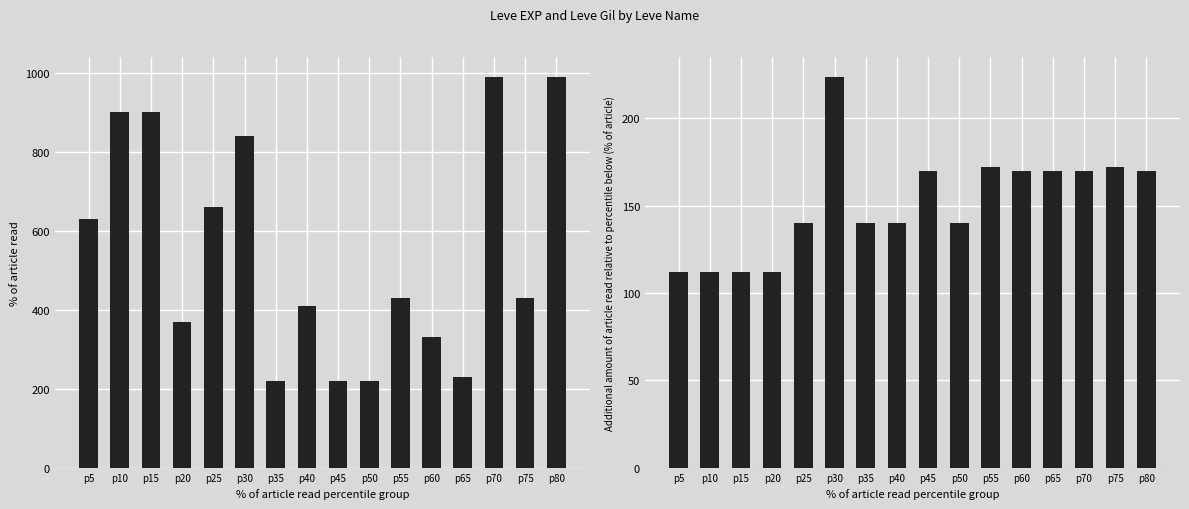

At which label is Leve Gil closest to 168?

p45